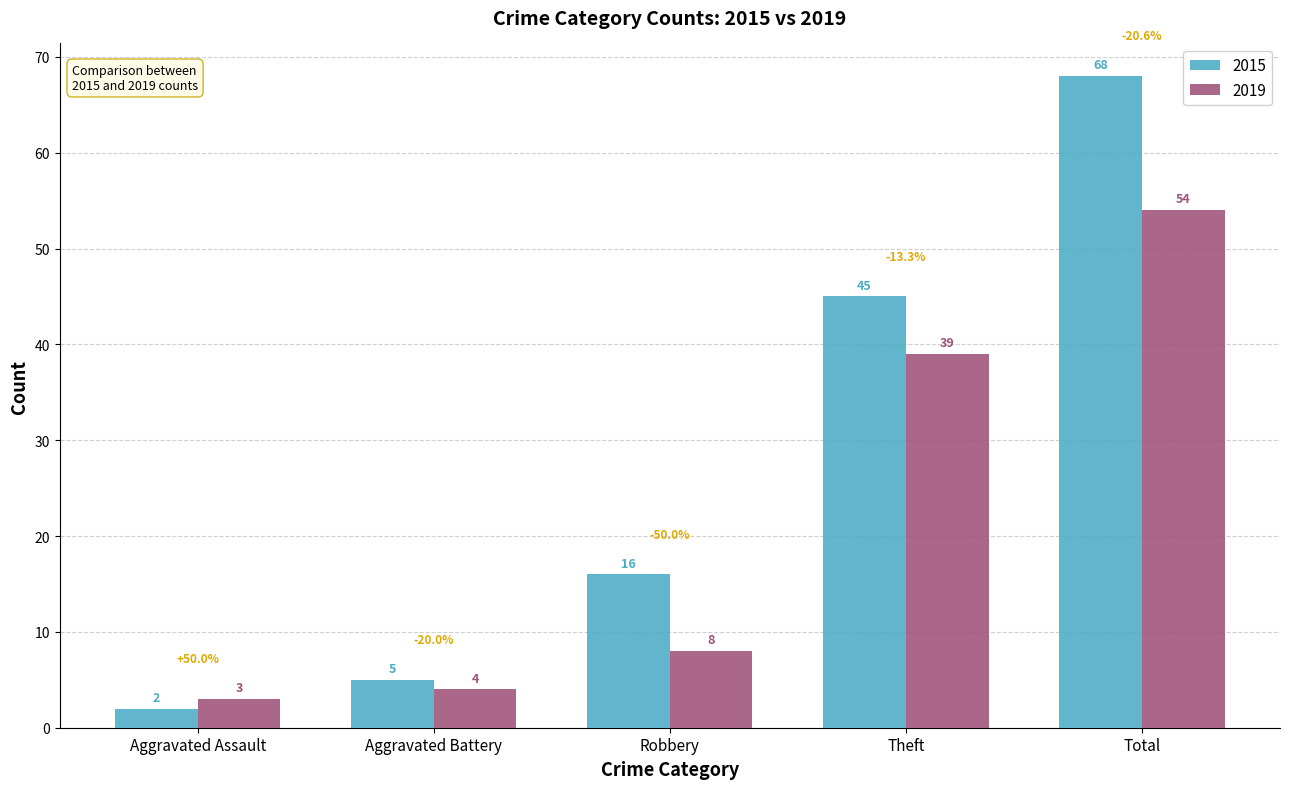

Rank the series by their maximum value, from highest to lowest.

2015, 2019